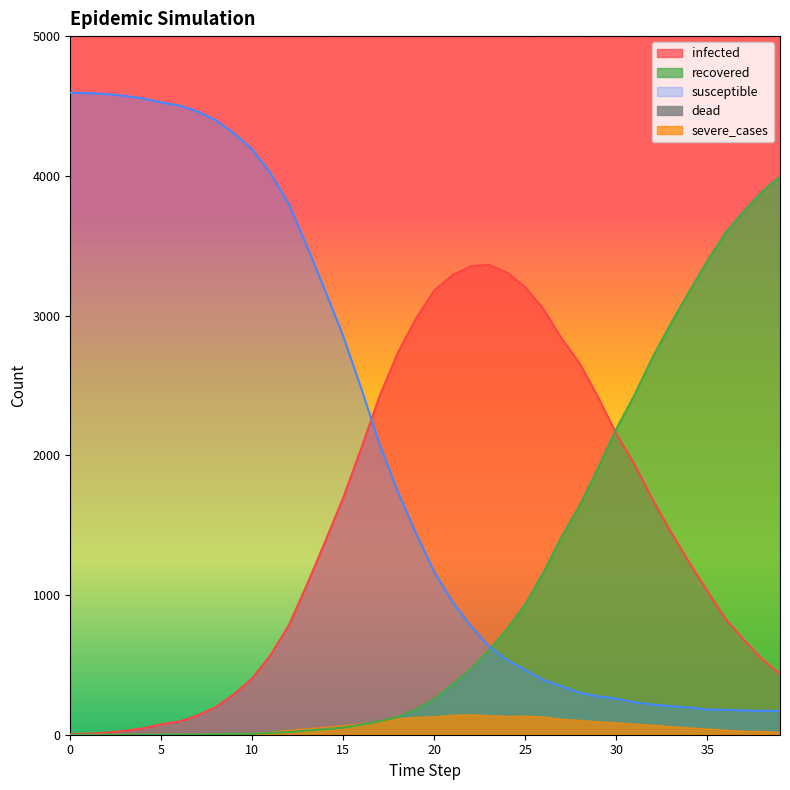

What is the lowest value of the susceptible series?

170